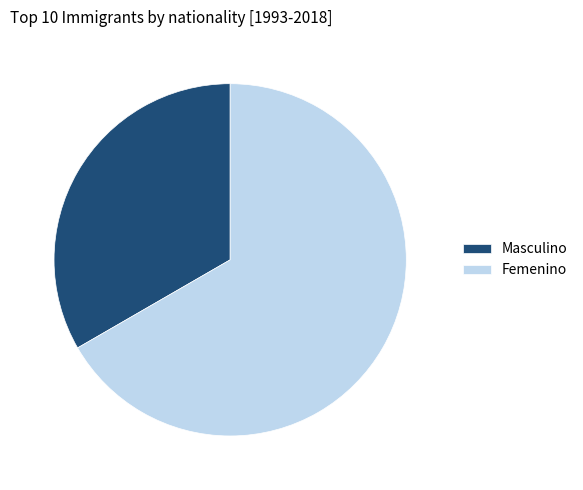

What is the smallest slice in the pie chart?

Masculino